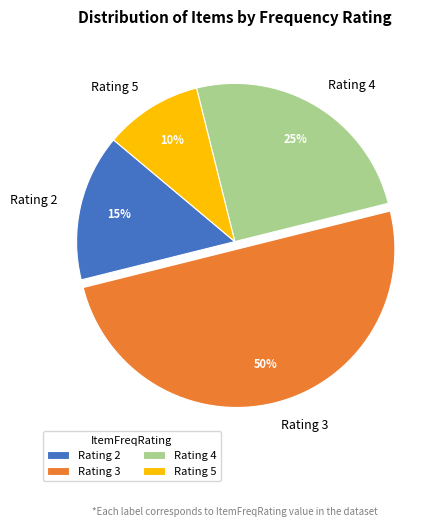

True or false: Rating 3 accounts for 50% of the total.

True